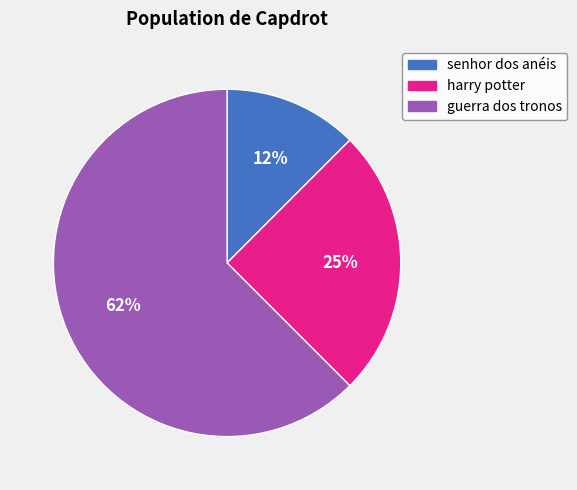

Approximately how many times larger is the value at senhor dos anéis compared to guerra dos tronos?

0.2